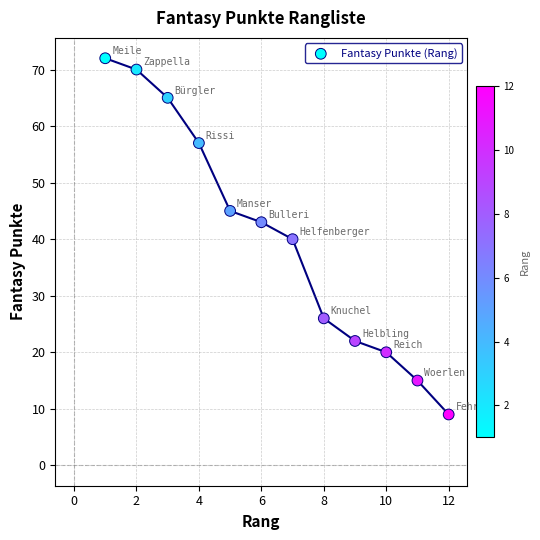

What is the range of Y values (max minus min)?

63